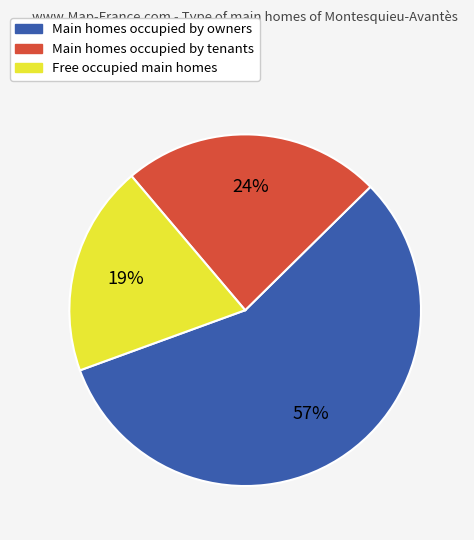

Is there any slice that represents more than half of the pie?

Yes